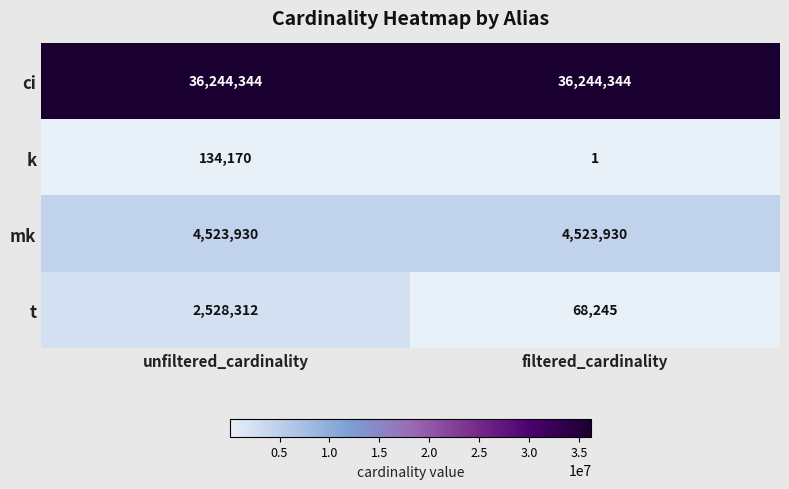

At which category is the sum across all series the highest?

unfiltered_cardinality